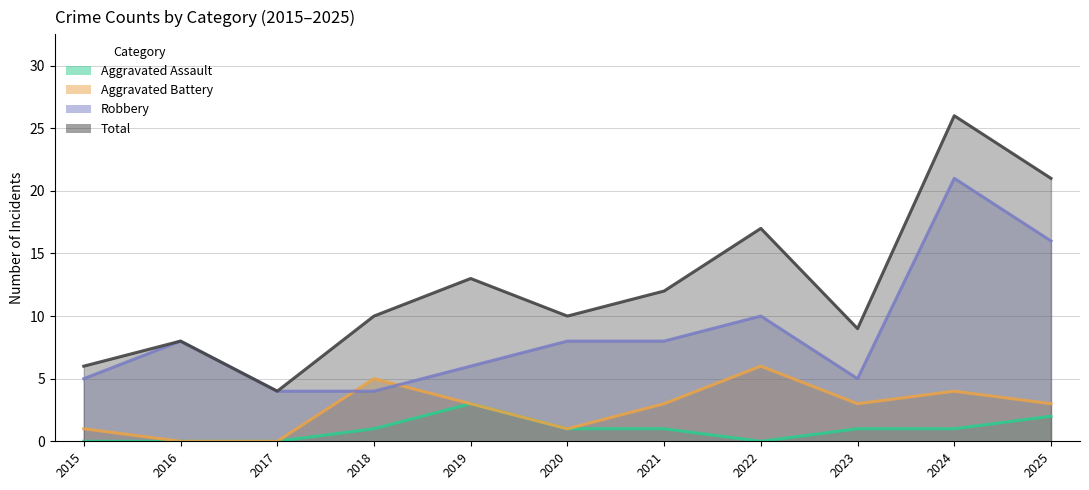

At how many categories does at least one series exceed 13?

3